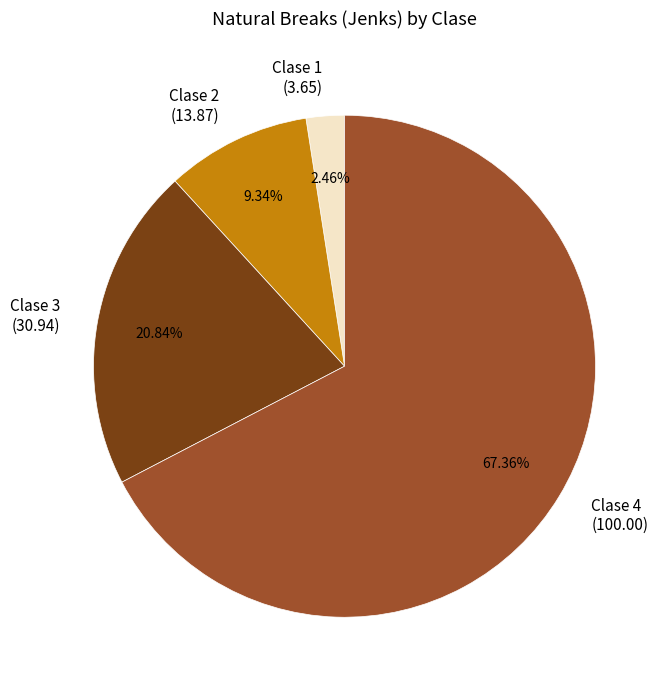

What is the ratio of the value at Clase 3 (30.94) to the value at Clase 2 (13.87)?

2.2